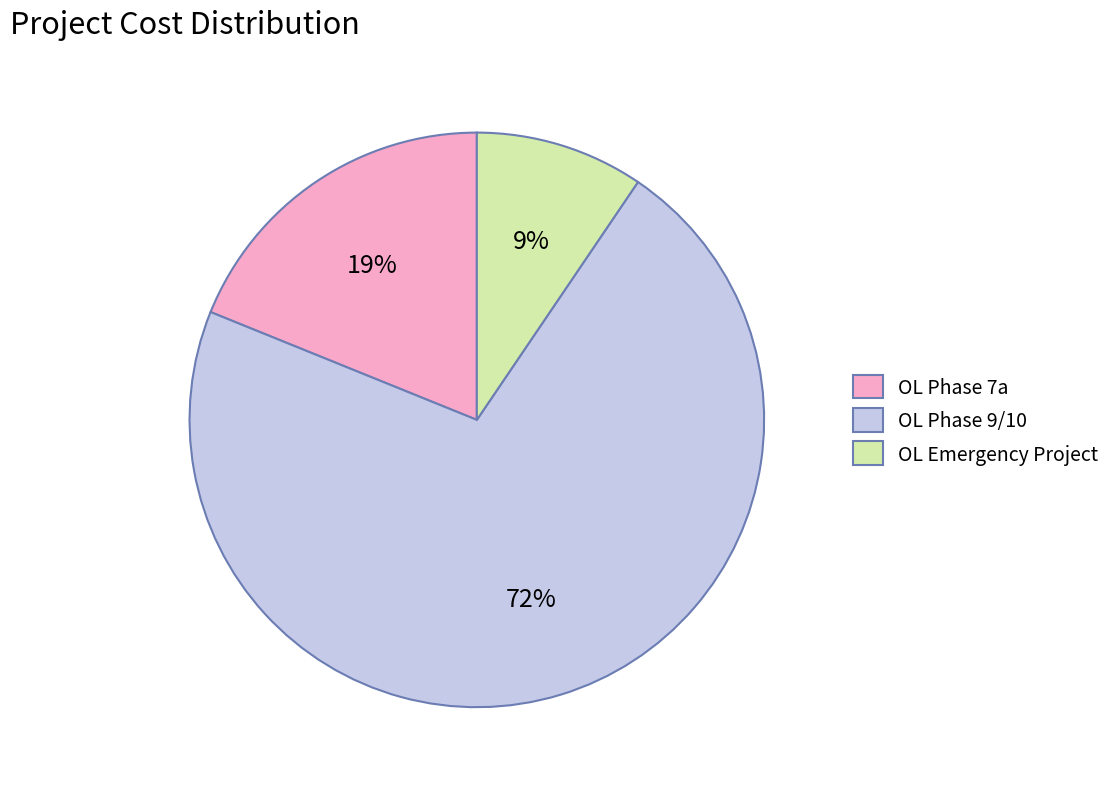

To the nearest percent, what is the difference between the OL Phase 9/10 and OL Phase 7a slice percentages?

53%